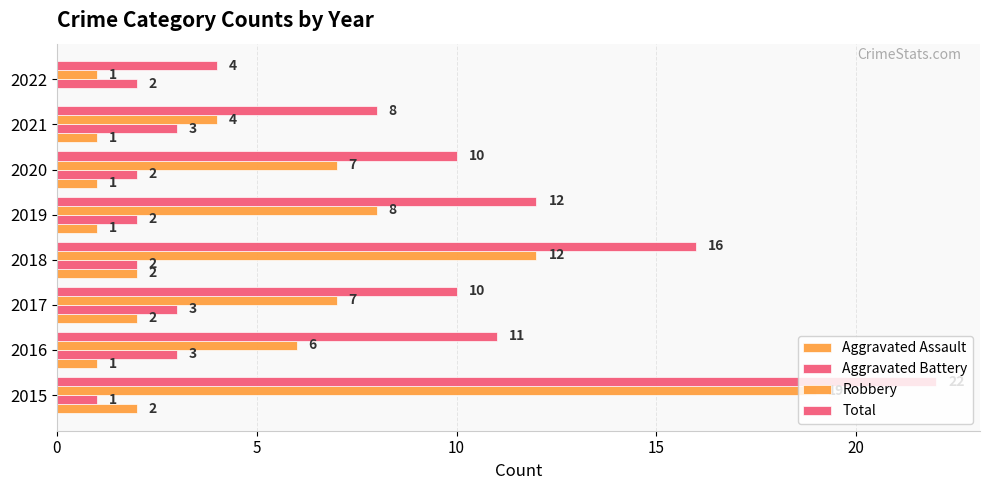

How many series are shown in this chart?

4